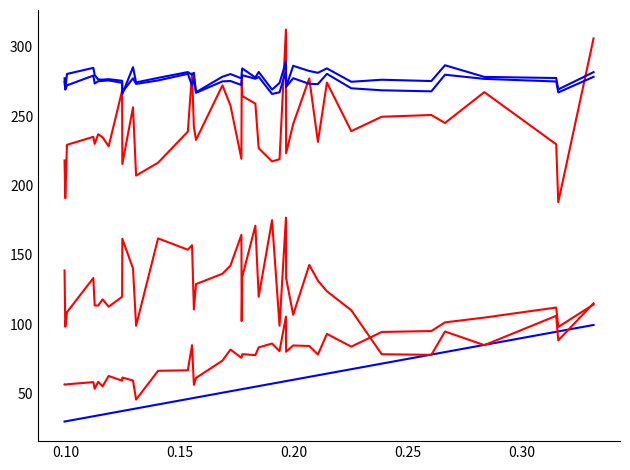

How many lines are shown in the chart?

6